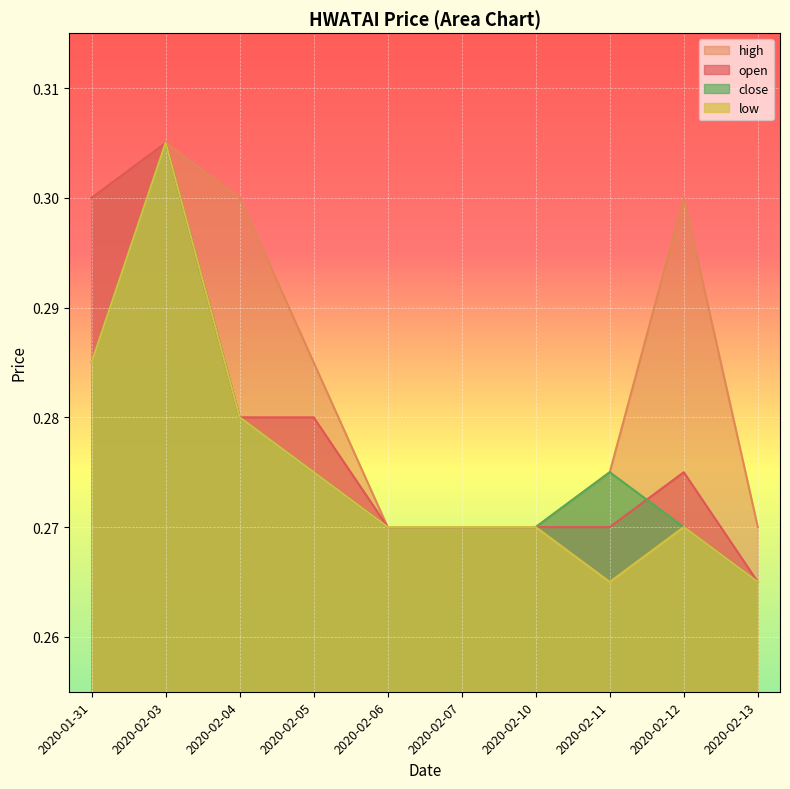

How many interior local peaks does the high series have?

2